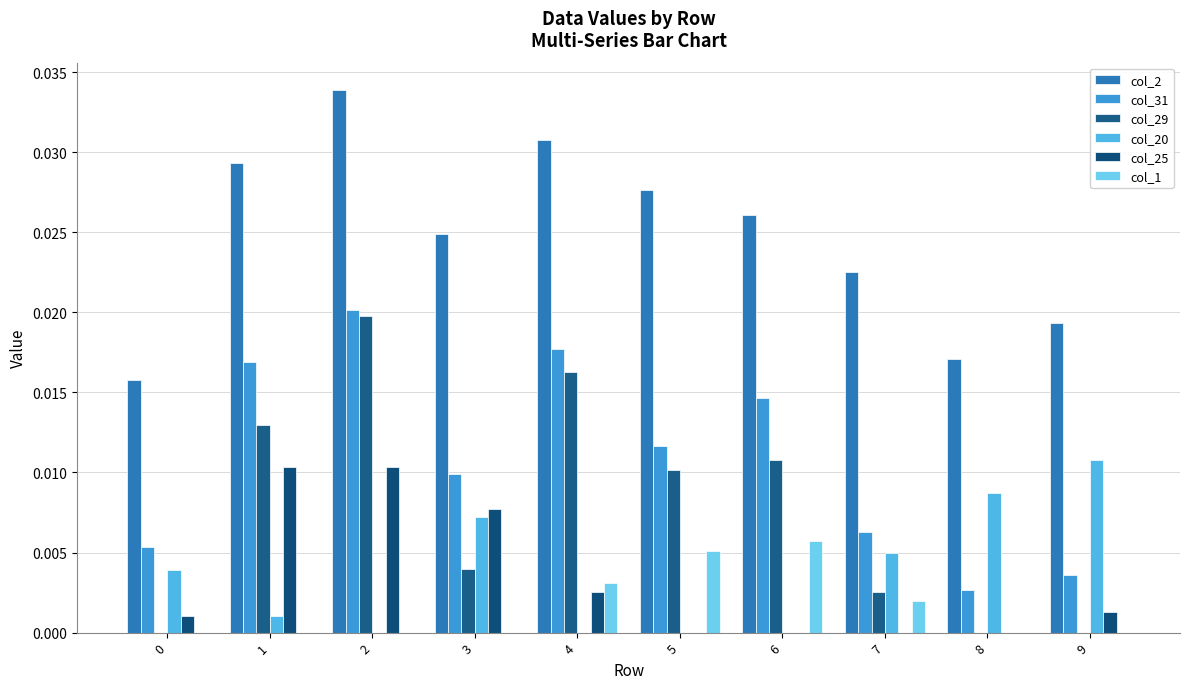

How many groups of bars are there?

10